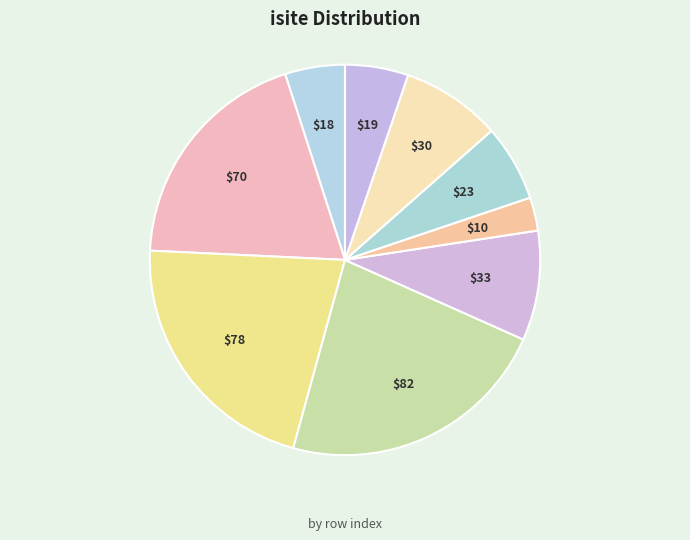

Which slice is the smallest?

Row 5